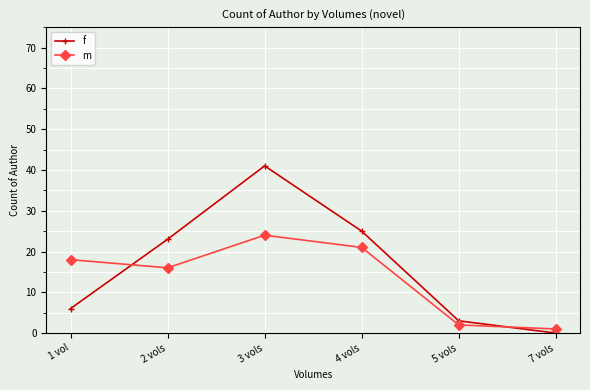

Rank the series by their maximum value, from highest to lowest.

f, m